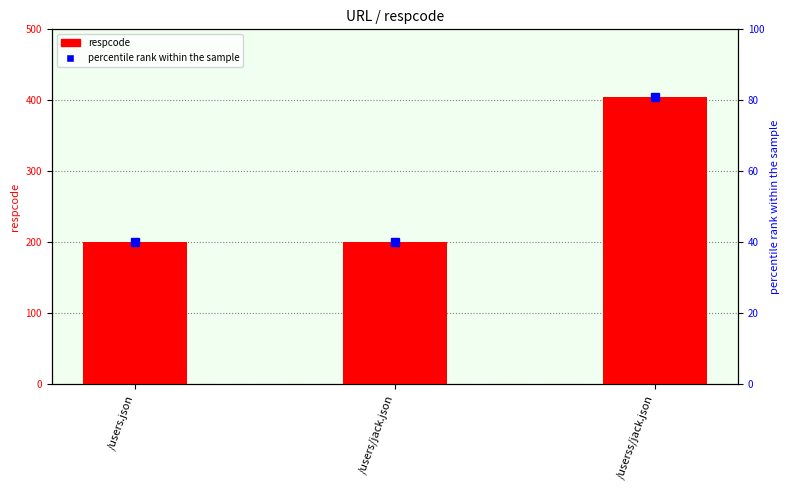

The value at /users/jack.json is 338. True or false?

False